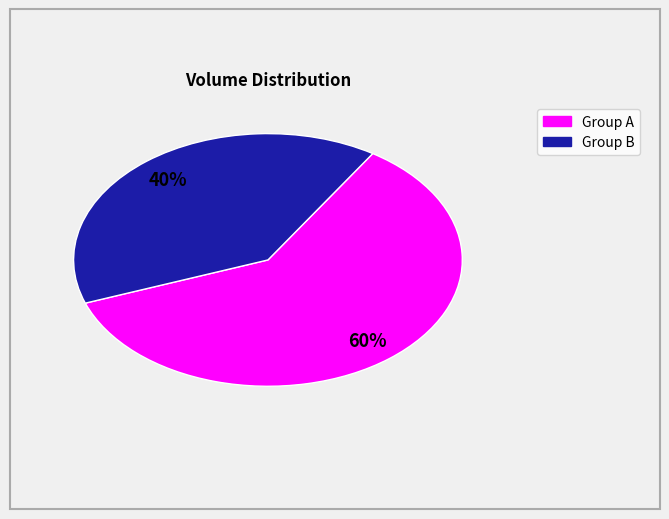

How many slices are in this pie chart?

2